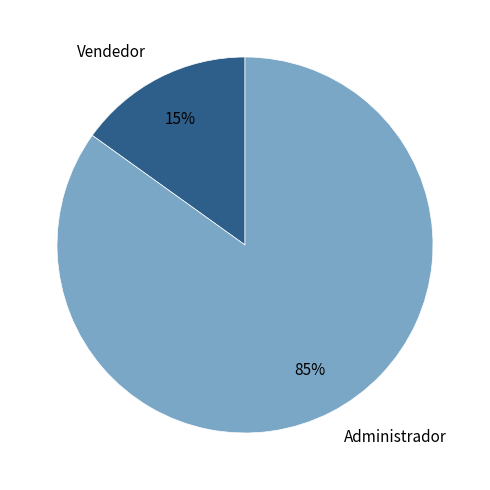

To the nearest percent, what is the difference between the largest and smallest slice percentages?

70%